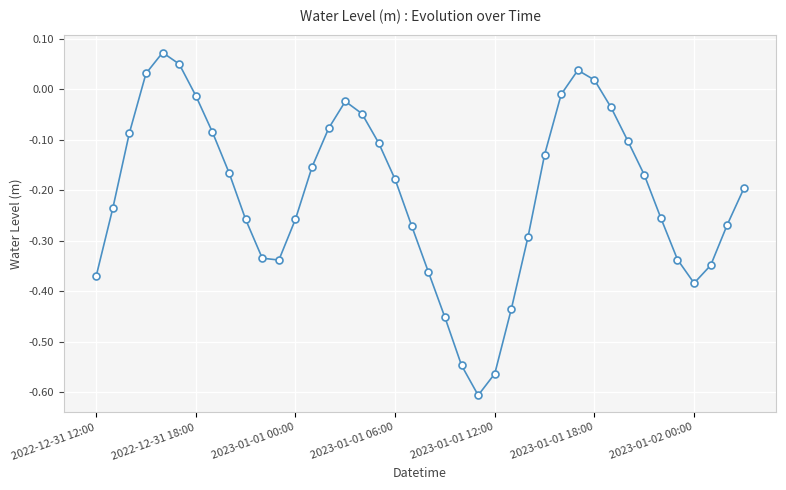

What is the sum of all values?

-8.3